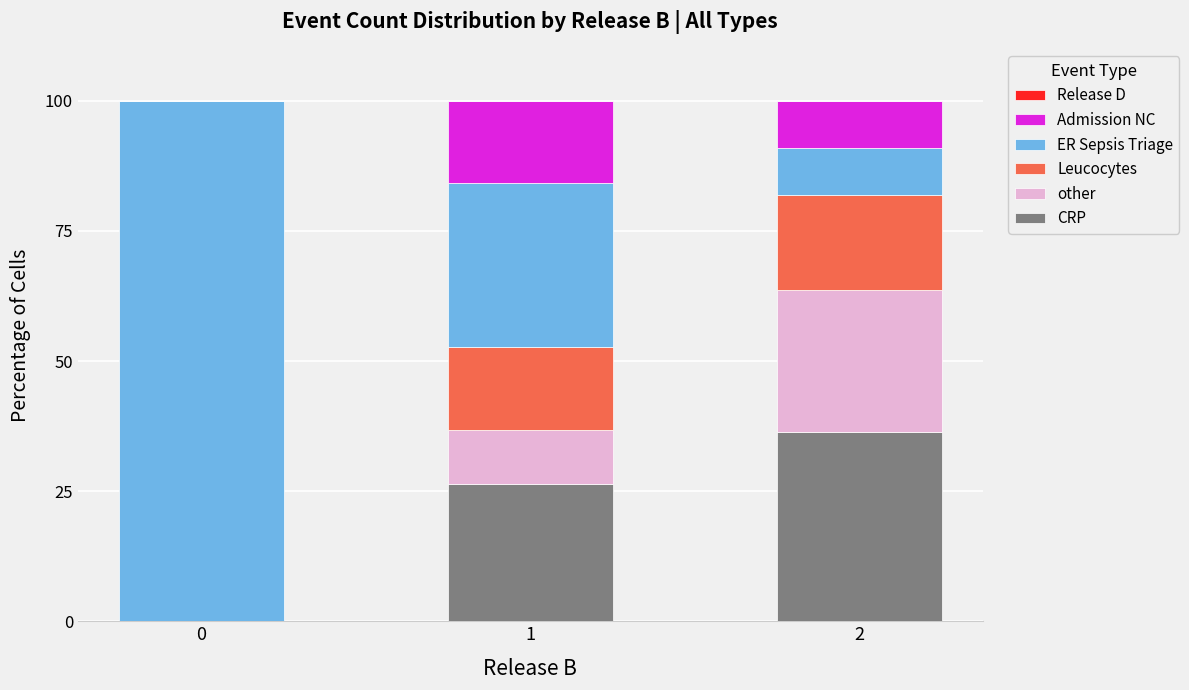

Reading left to right, what are the values for CRP?

0=0.0	1=26.3	2=36.4